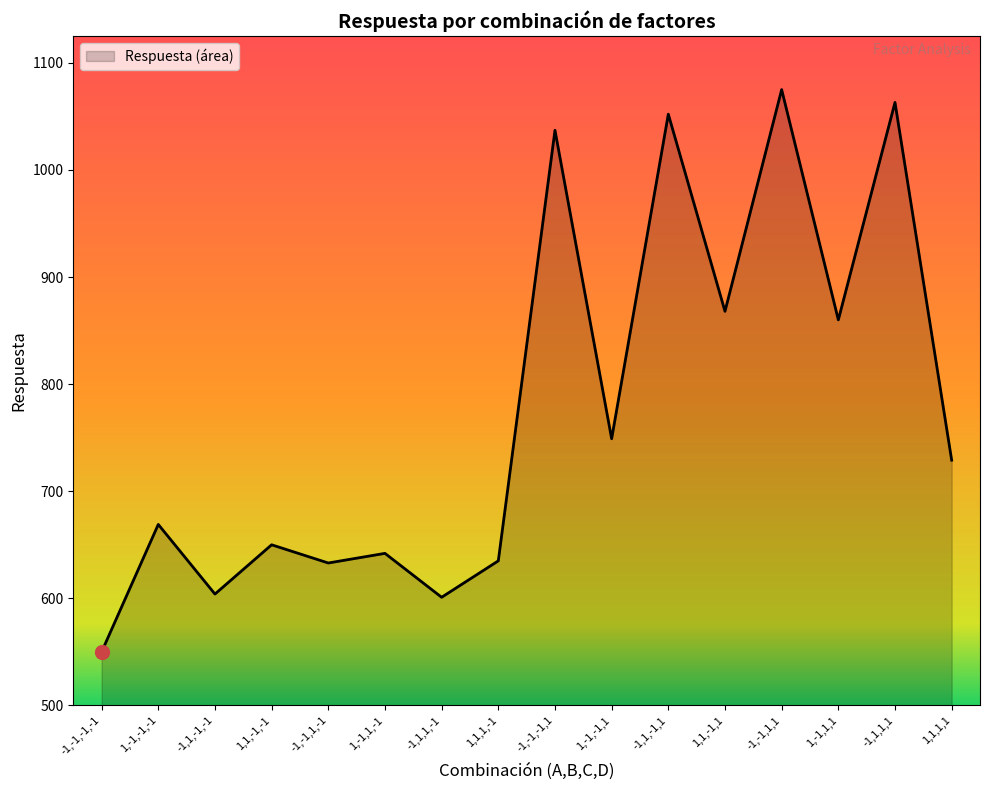

Which label corresponds to the largest value in the chart?

-1,-1,1,1